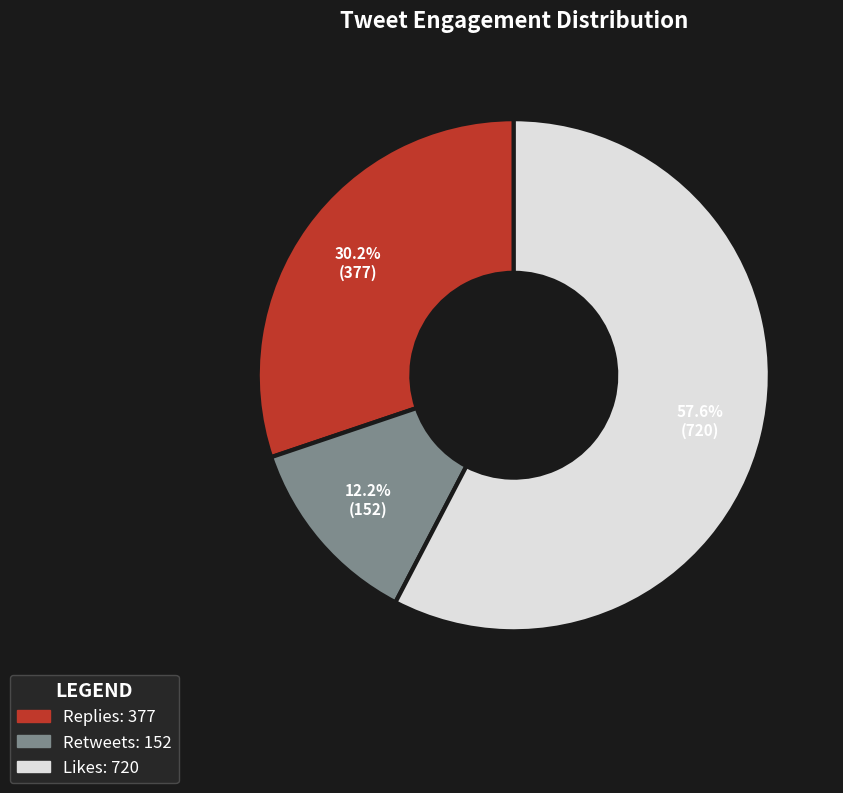

Does any single category account for the majority?

Yes